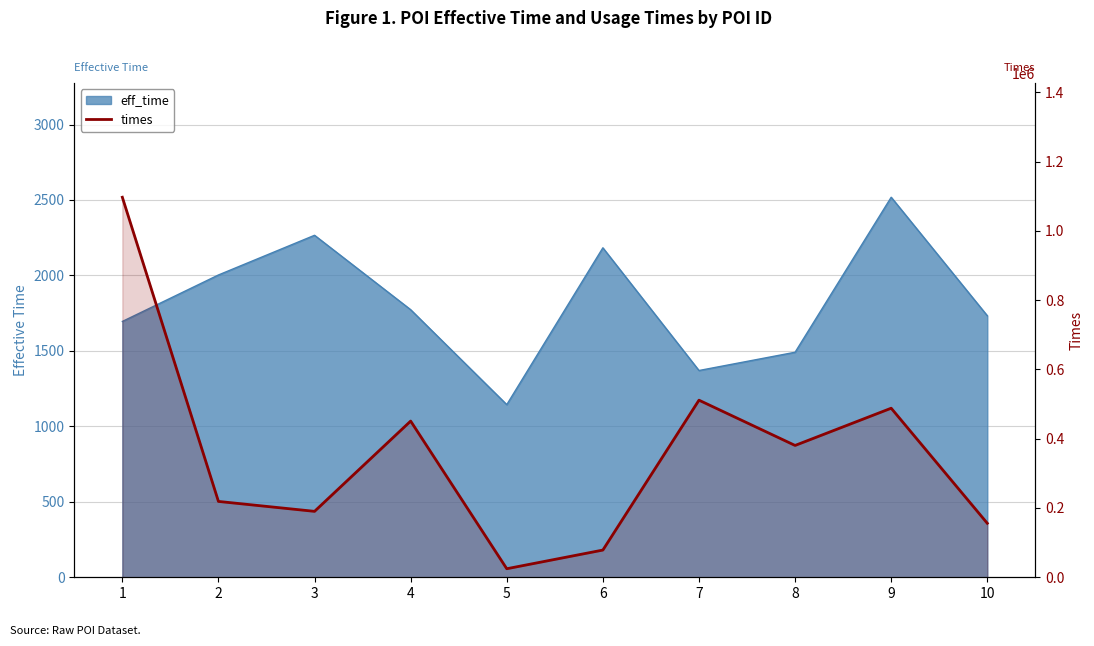

The chart shows a value of 734547 at 9. True or false?

False